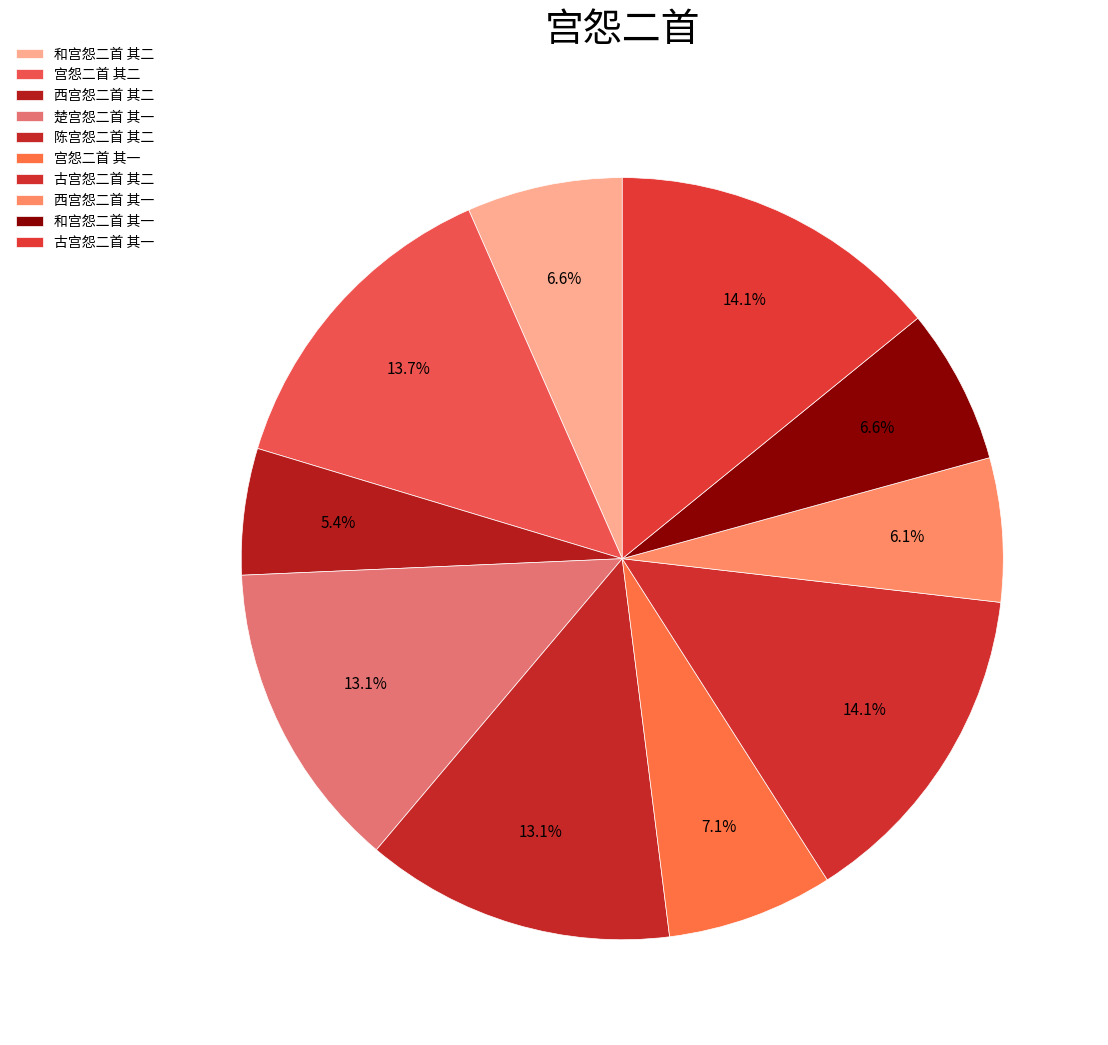

Which category has the smallest portion of the pie?

西宫怨二首 其二